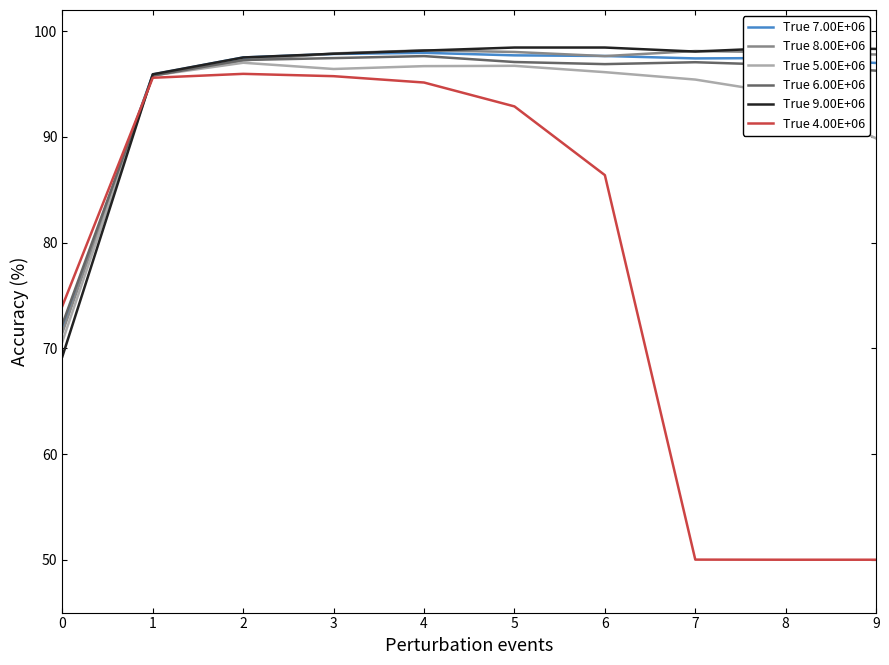

What is the total value across all series at 1?

574.8